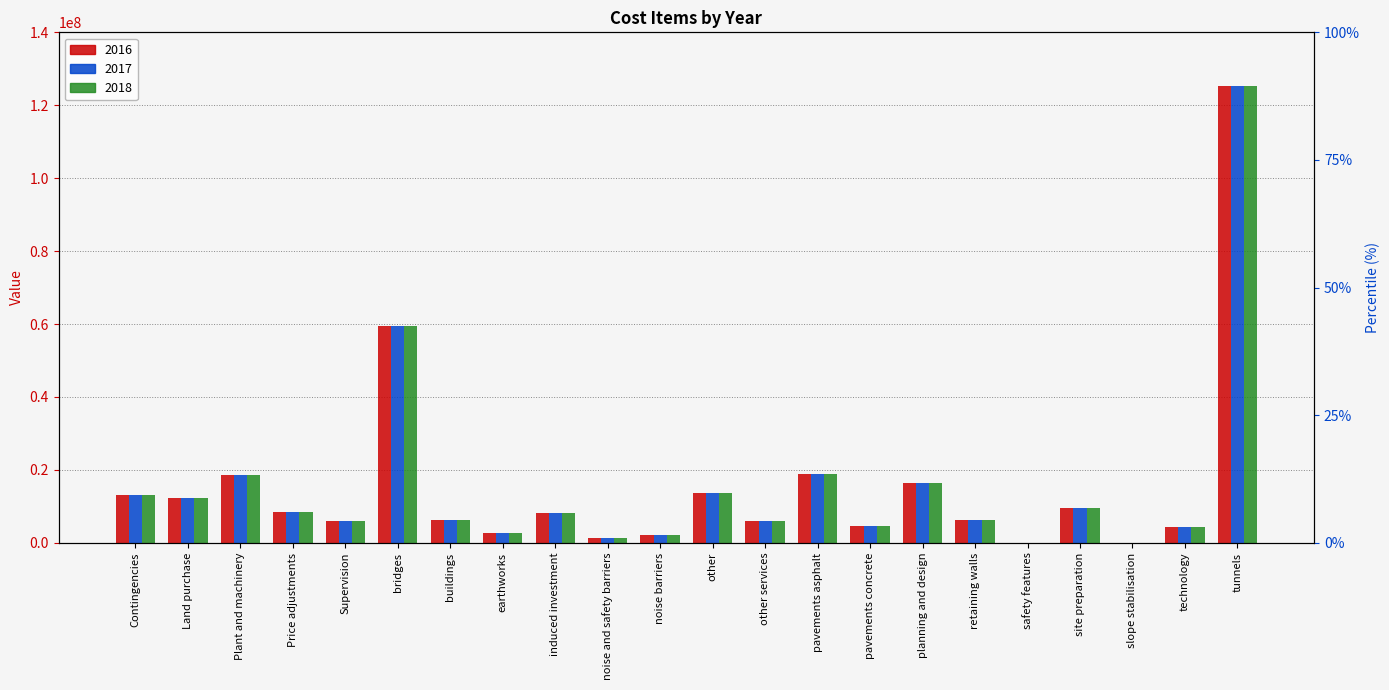

How many bars are there in each group?

3